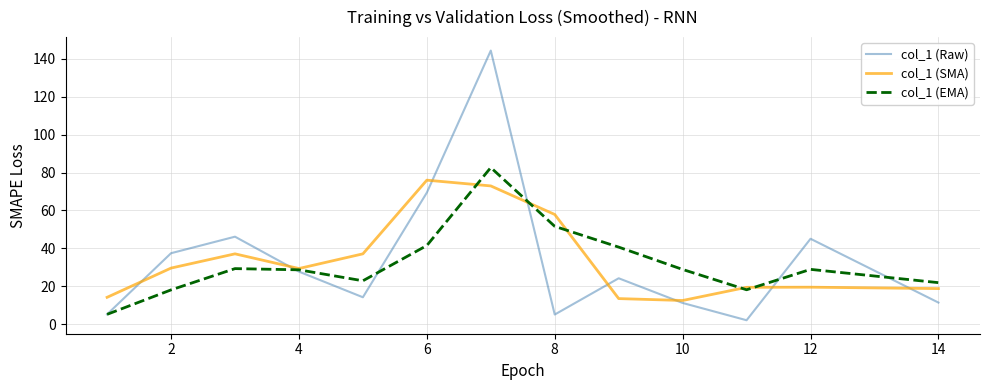

What is the minimum value for col_1 (SMA)?

12.6